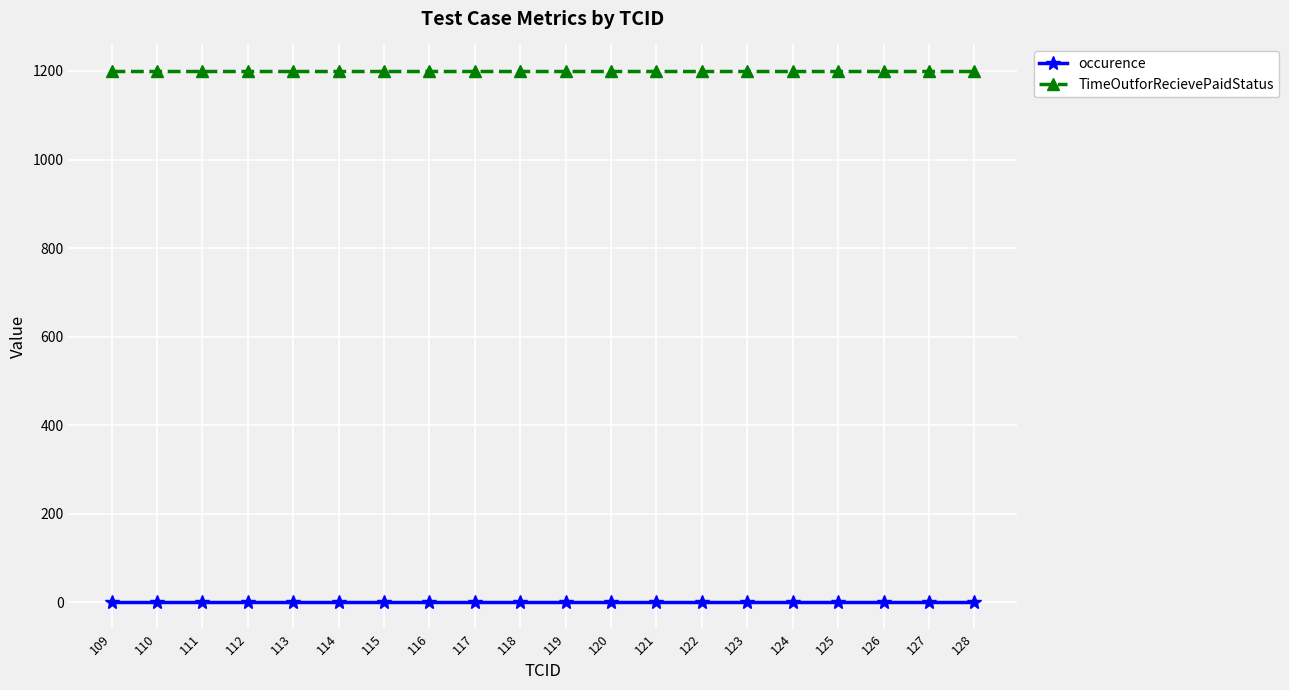

Does the chart display data point markers on the line(s)?

Yes